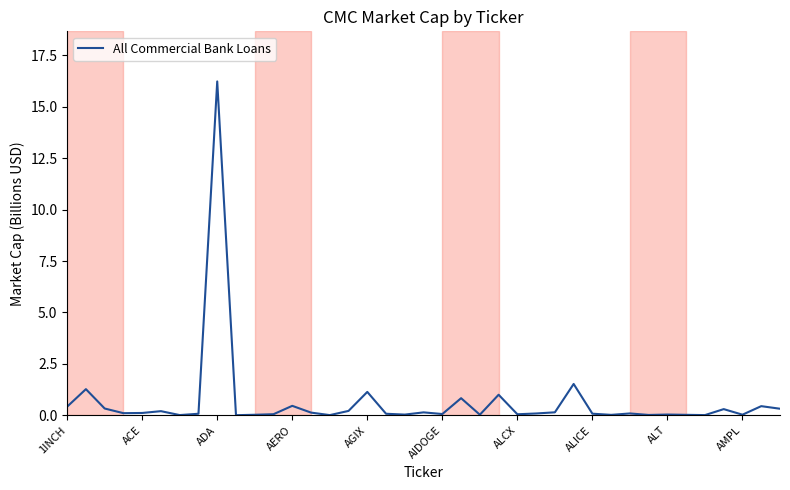

Does the chart have visible grid lines?

No